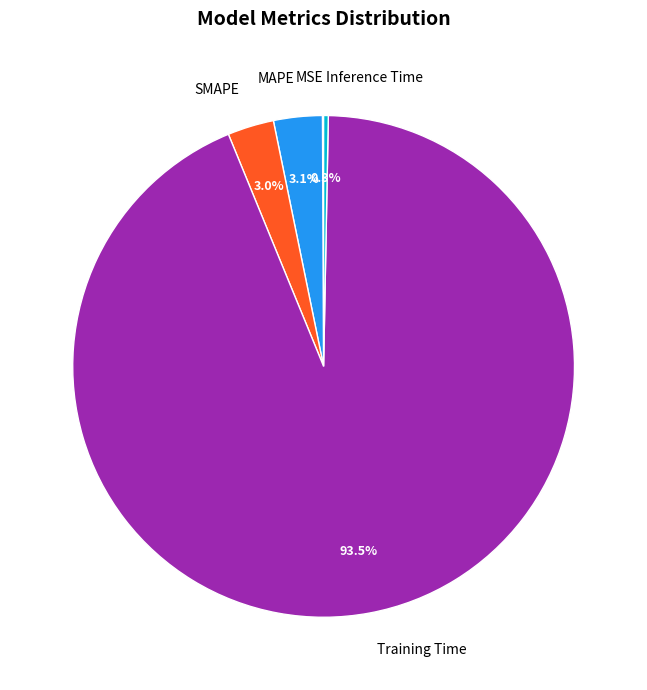

To the nearest percent, what is the difference between the largest and smallest slice percentages?

93%